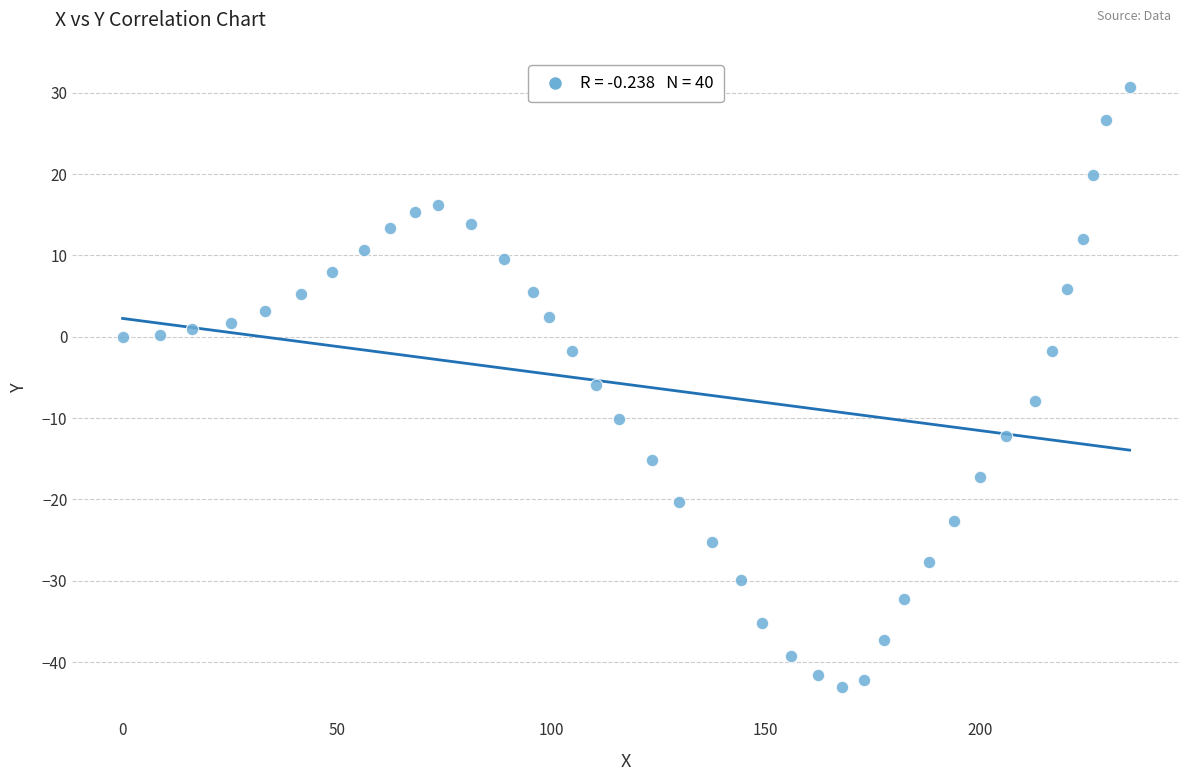

What is the range of X values (max minus min)?

235.0